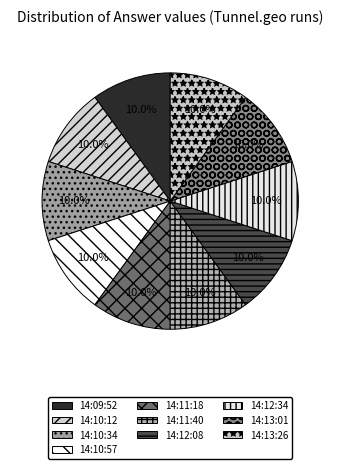

Combined, do 14:12:34 and 14:13:26 account for over 50%?

No